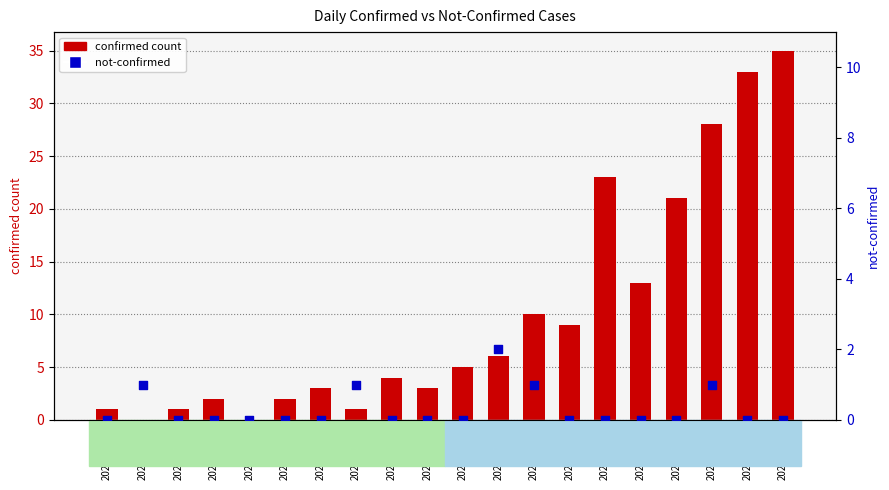

What are all the series names shown in the legend?

confirmed count, not-confirmed